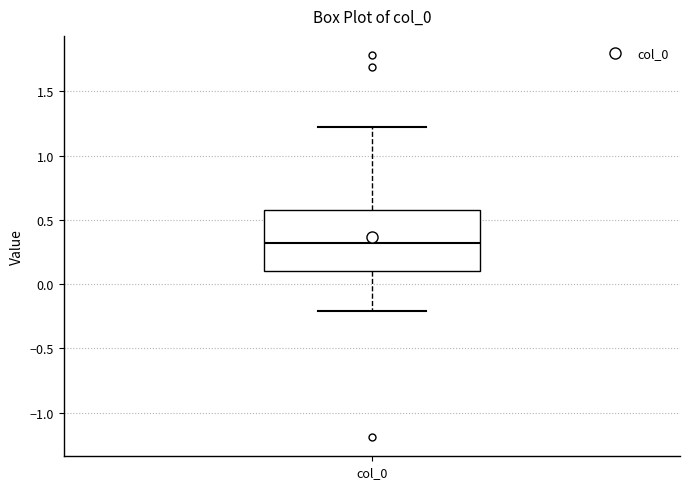

Where is the lower edge of the box for col_0 on the y-axis? The values are not printed on the chart, so give them approximately, as read against the axis.

0.10